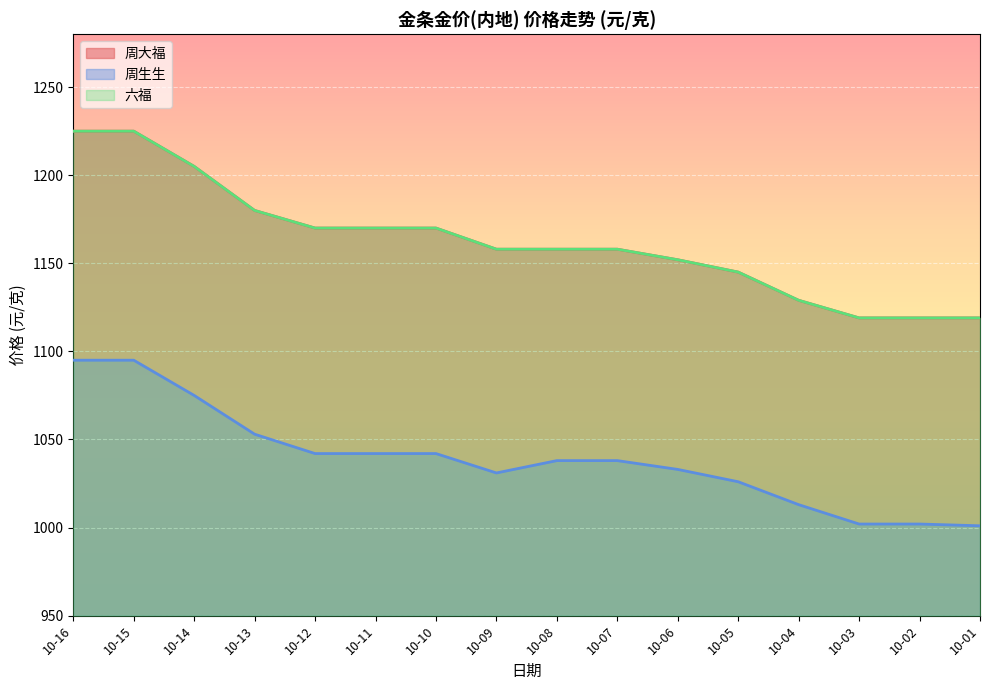

Which has a higher value, 10-11 or 10-14?

10-14